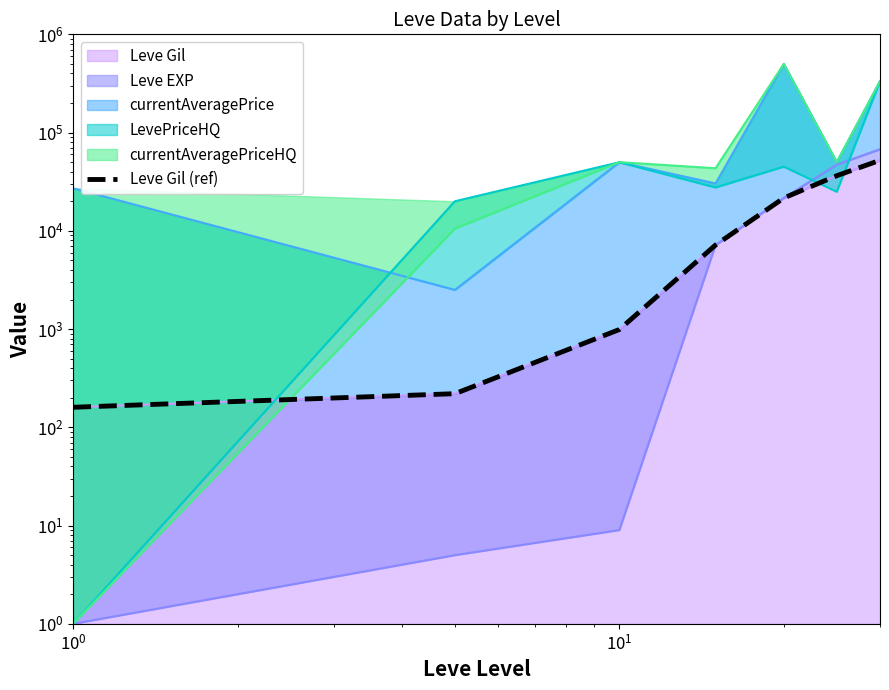

What is the value of the 7th point from the left?

52220